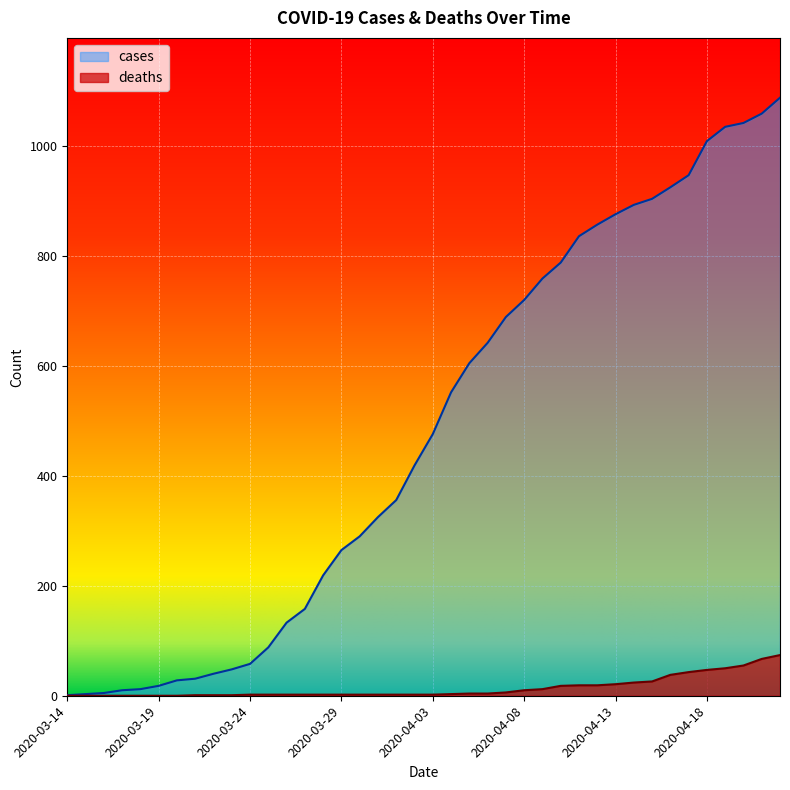

What is the average value of the deaths series?

14